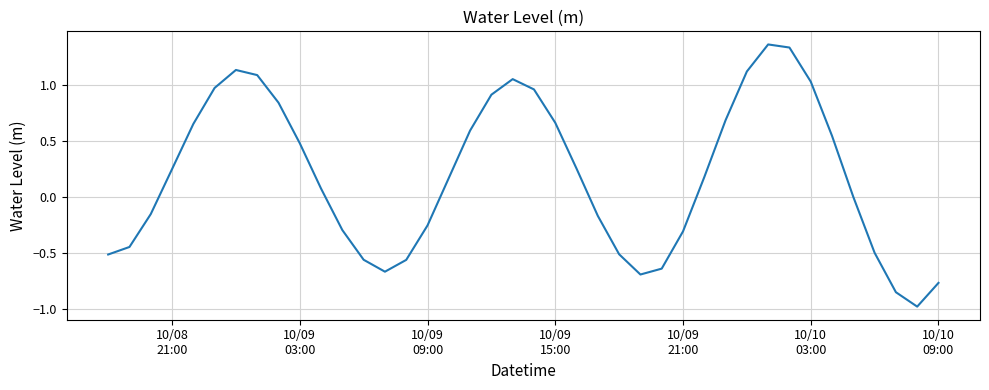

What is the smallest value displayed?

-1.0